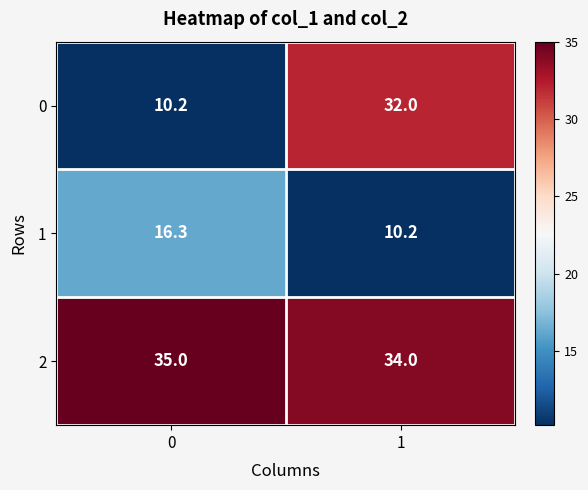

What is the difference between the 0 values at 1 and 0?

21.8